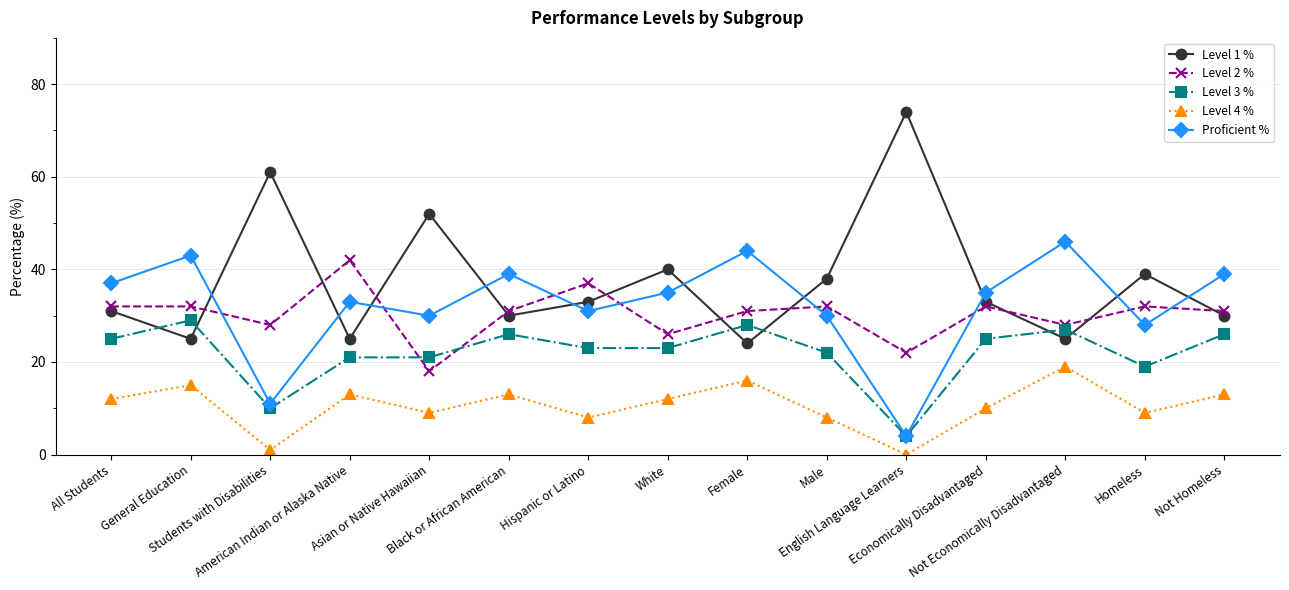

Which series has the largest range (max minus min)?

Level 1 %